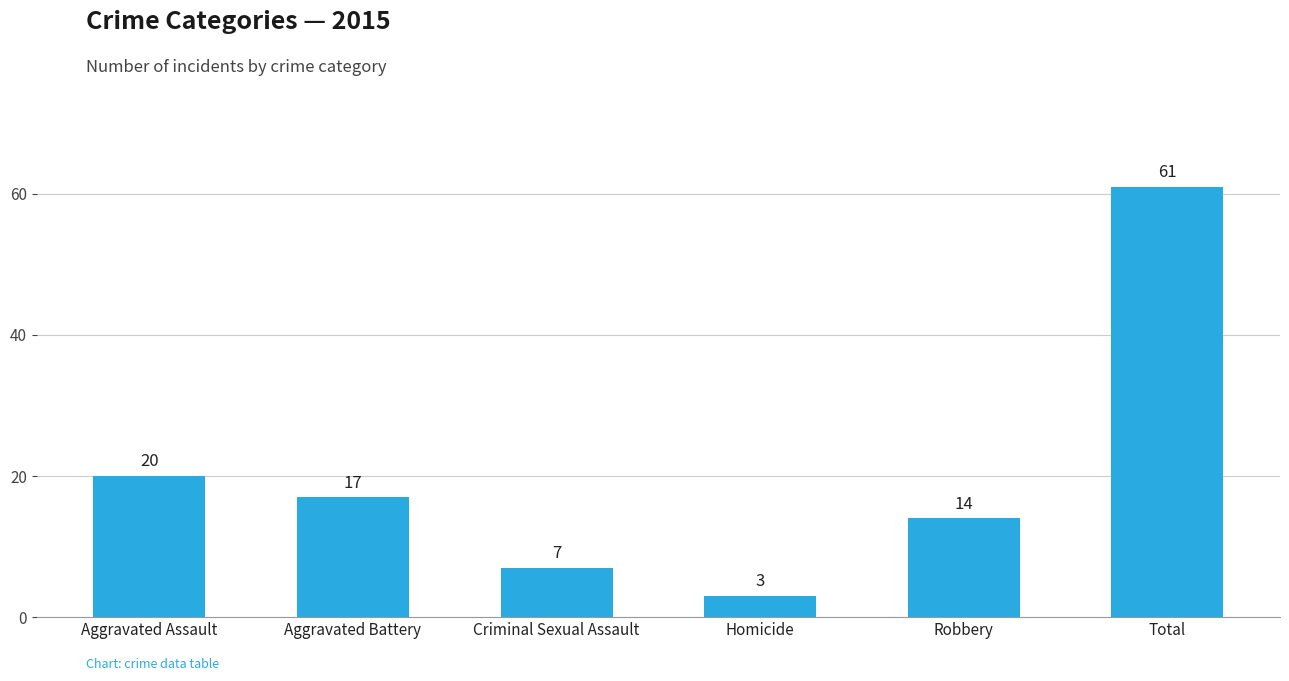

Approximately how many times larger is the value at Total compared to Homicide?

20.3